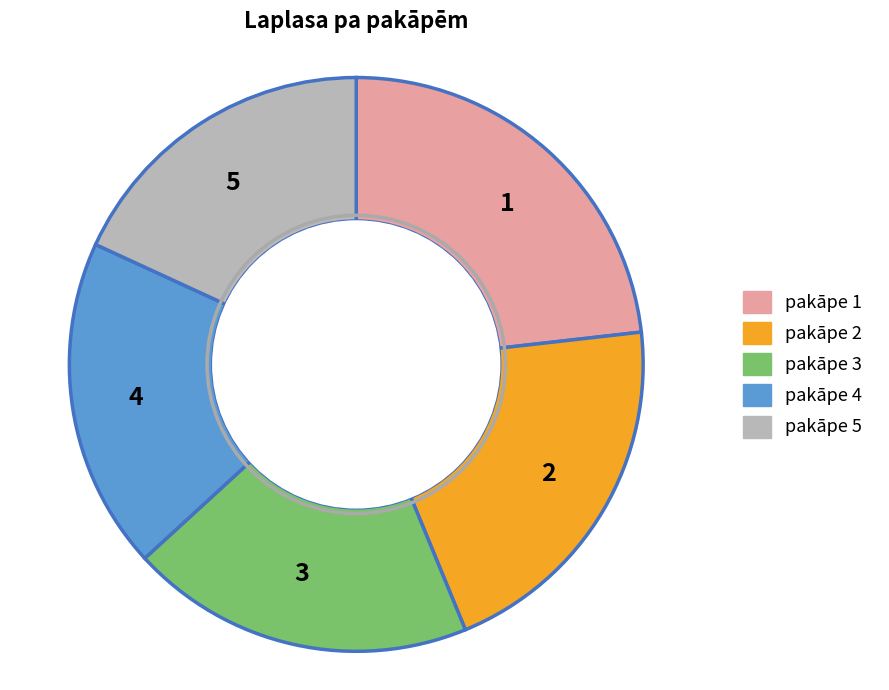

Count the number of slices in the pie.

5